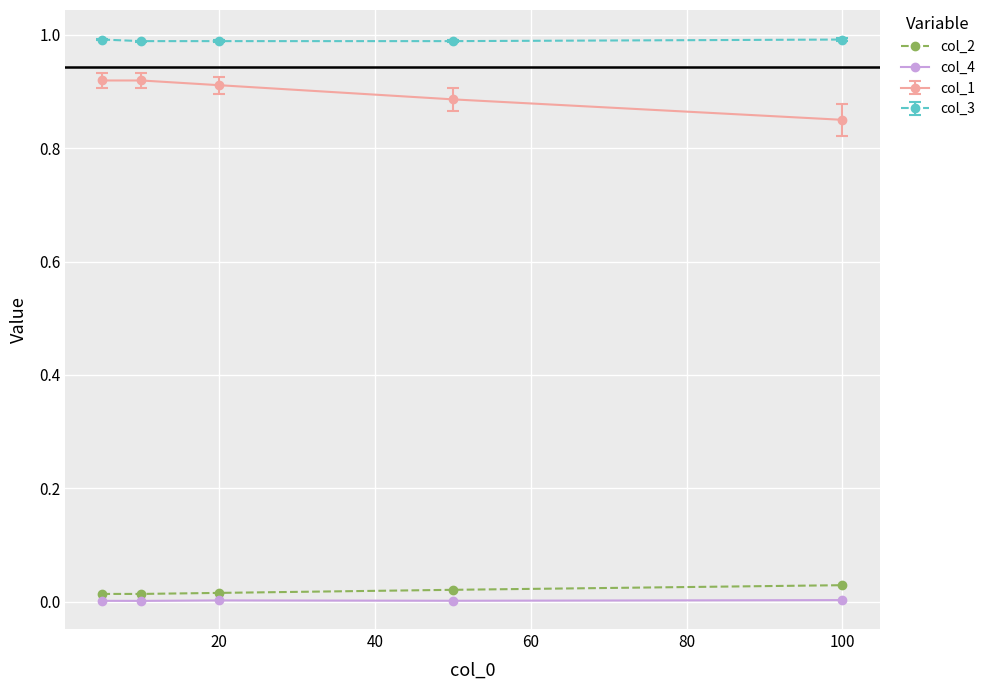

At how many categories does at least one series exceed 0?

5